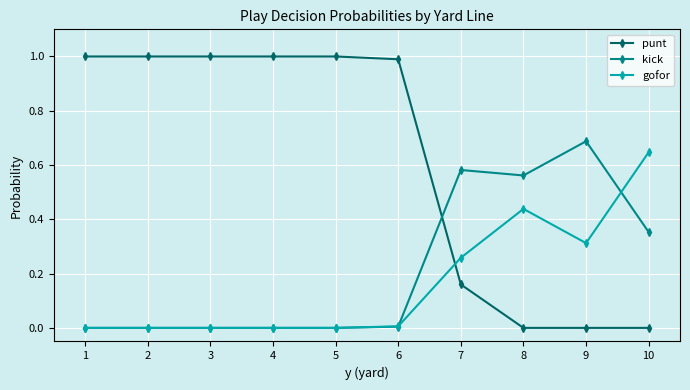

True or false: kick has more than 0 points higher than both neighbors.

True